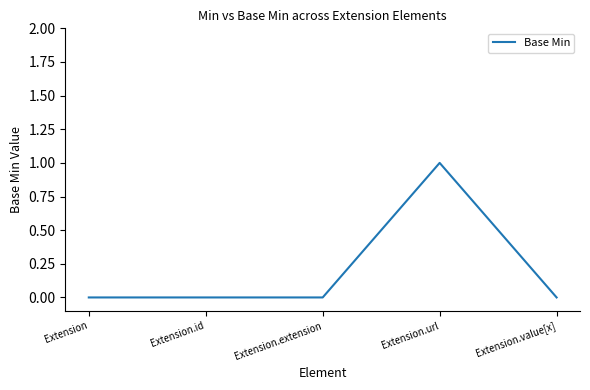

How many lines are shown in the chart?

1